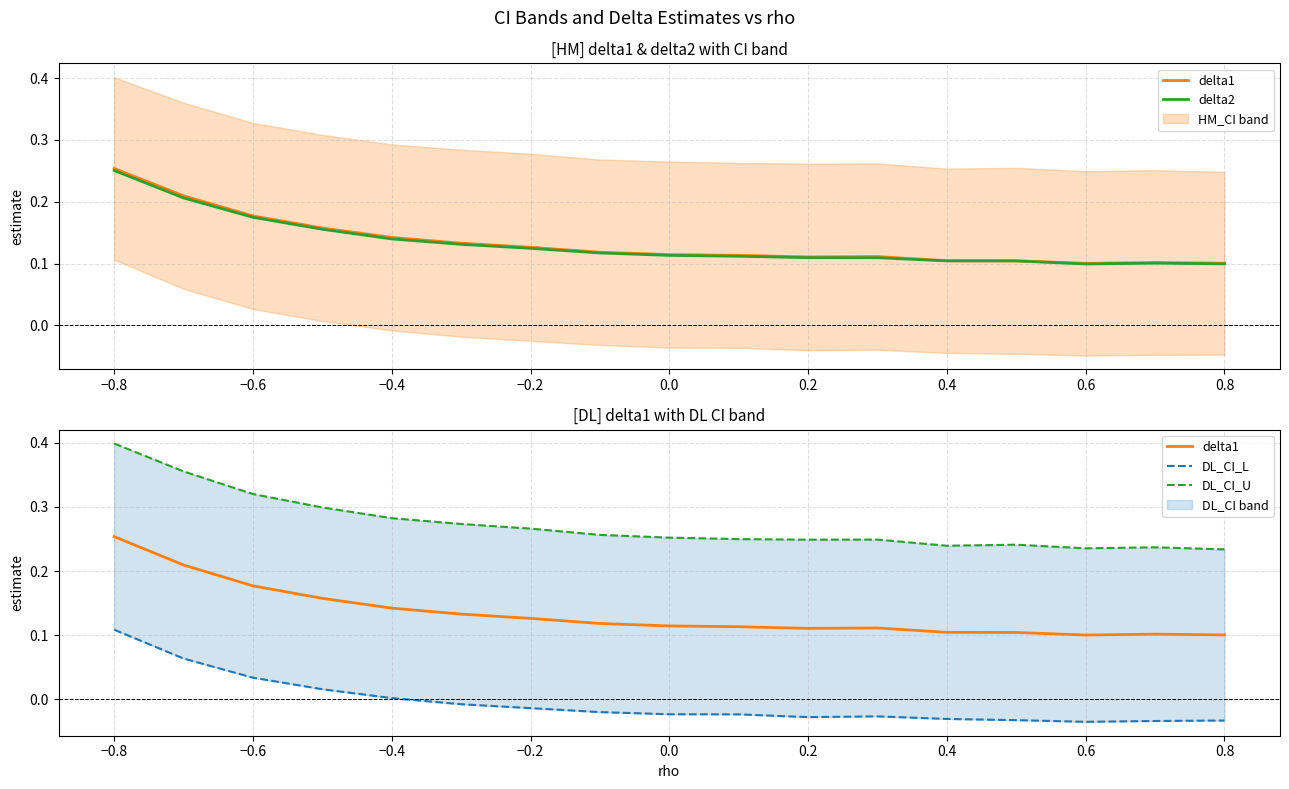

Reading left to right, what are all the values shown in this chart?

delta1: 0.3	0.2	0.2	0.2	0.1	0.1	0.1	0.1	0.1	0.1	0.1	0.1	0.1	0.1	0.1	0.1	0.1
delta2: 0.3	0.2	0.2	0.2	0.1	0.1	0.1	0.1	0.1	0.1	0.1	0.1	0.1	0.1	0.1	0.1	0.1
DL_CI_L: 0.1	0.1	0.0	0.0	0.0	-0.0	-0.0	-0.0	-0.0	-0.0	-0.0	-0.0	-0.0	-0.0	-0.0	-0.0	-0.0
DL_CI_U: 0.4	0.4	0.3	0.3	0.3	0.3	0.3	0.3	0.3	0.2	0.2	0.2	0.2	0.2	0.2	0.2	0.2